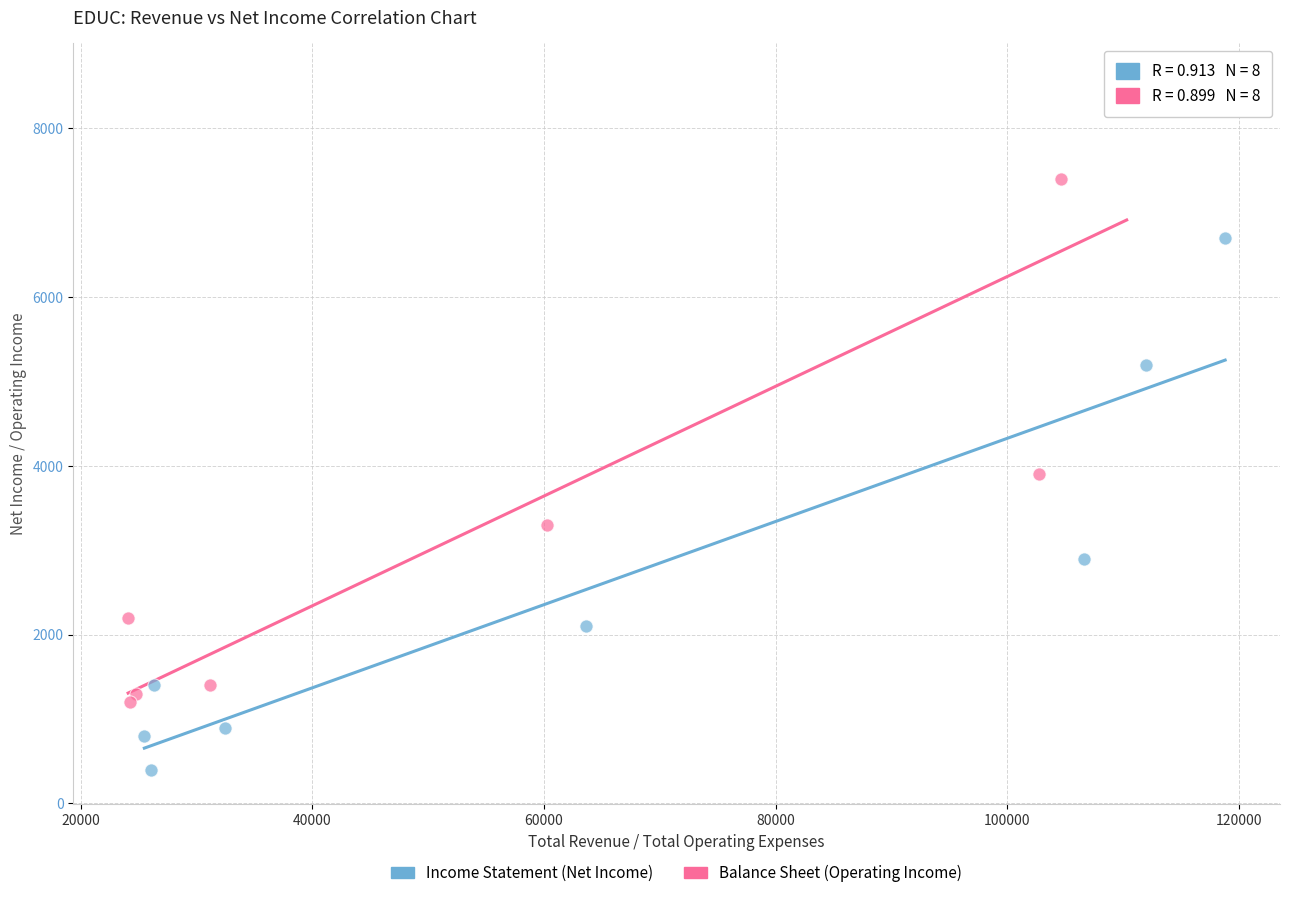

Which series reaches the maximum Y coordinate?

Balance Sheet (Operating Income)